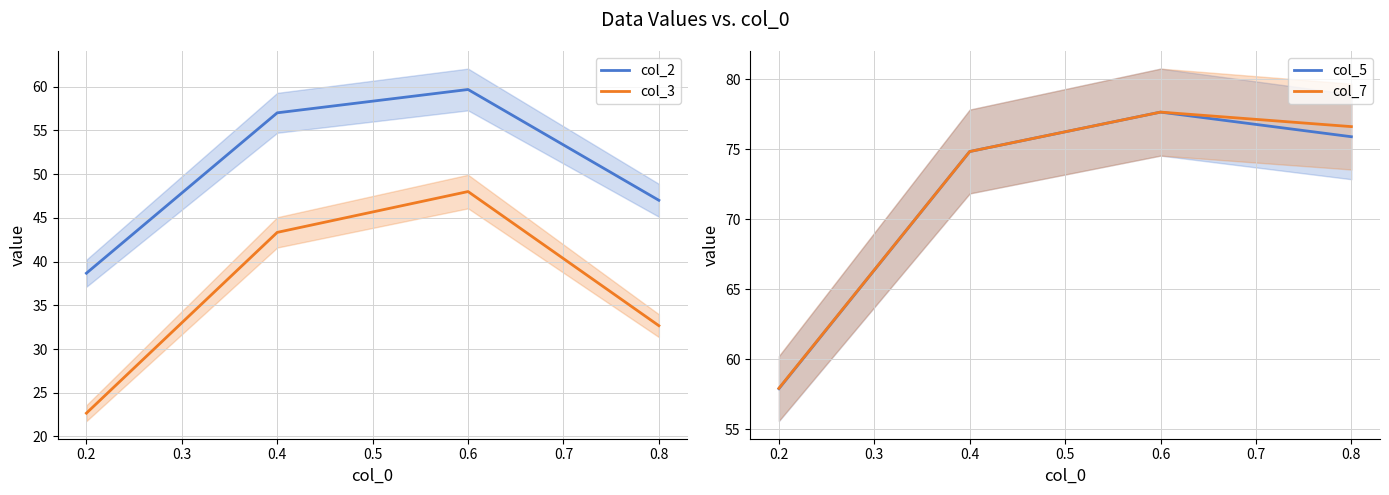

Is the value of col_2 at 0.6 greater than the value of col_3 at 0.8?

Yes